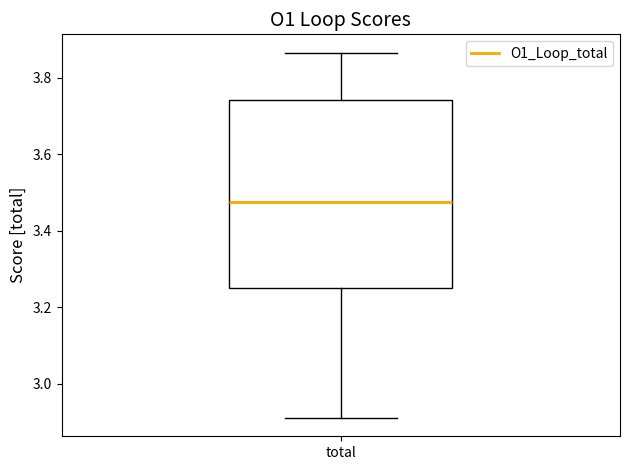

Where is the lower edge of the box for total on the y-axis? The values are not printed on the chart, so give them approximately, as read against the axis.

3.24